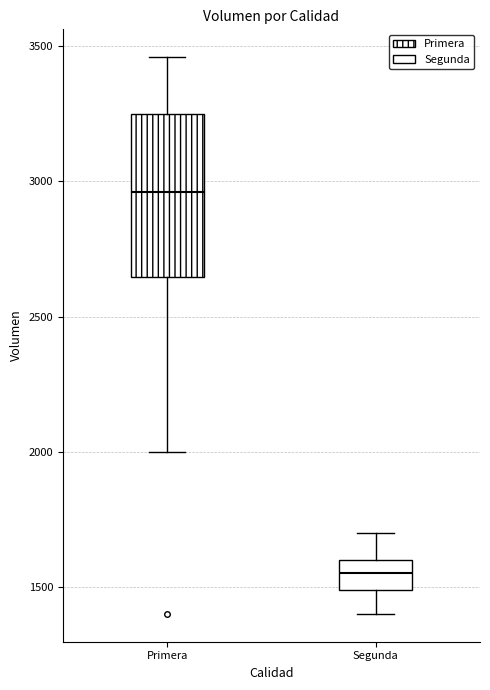

Reading left to right, read every box against the y-axis: the position of its median line, the range the box covers, and the ends of its whiskers. The values are not printed on the chart, so give them approximately, as read against the axis.

Primera: median 2950, box 2650 to 3250, whiskers 2000 to 3450
Segunda: median 1550, box 1500 to 1600, whiskers 1400 to 1700